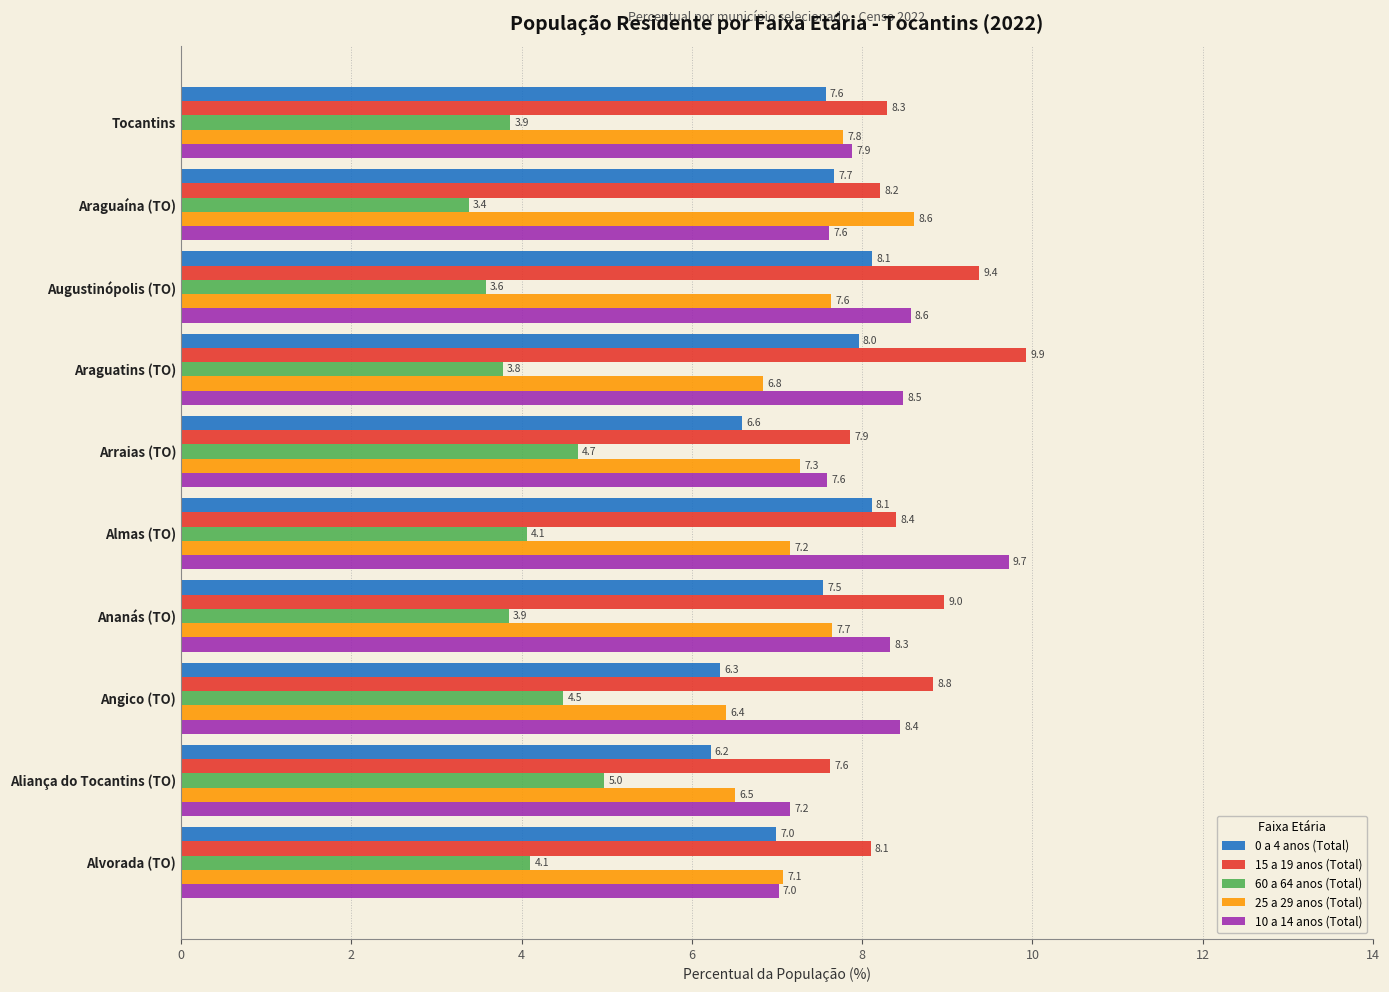

List the labels in order of 15 a 19 anos (Total) value, smallest first.

Aliança do Tocantins (TO), Arraias (TO), Alvorada (TO), Araguaína (TO), Tocantins, Almas (TO), Angico (TO), Ananás (TO), Augustinópolis (TO), Araguatins (TO)